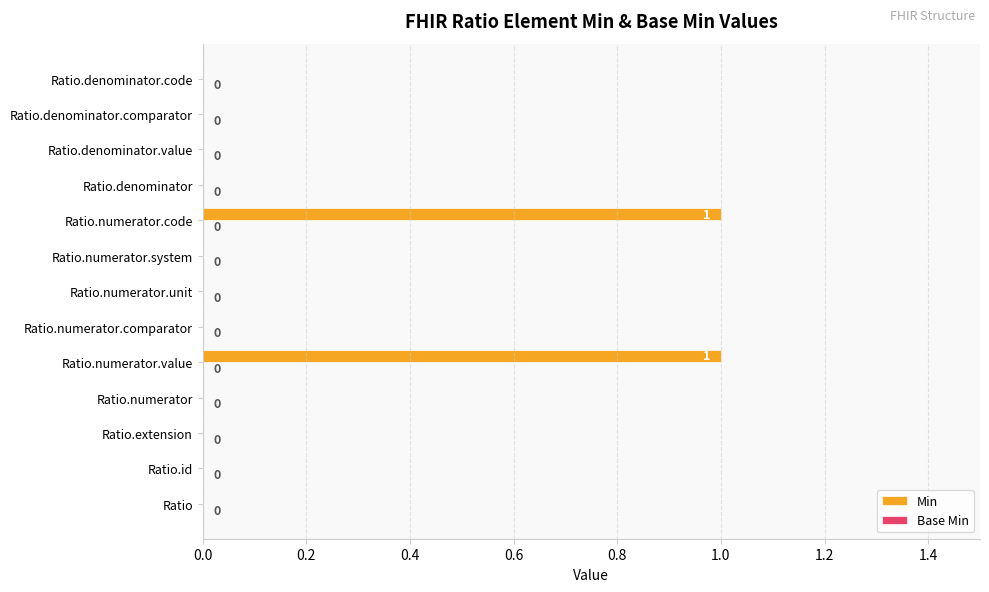

Reading bottom to top, transcribe all the data shown in this chart.

Ratio=0	Ratio.id=0	Ratio.extension=0	Ratio.numerator=0	Ratio.numerator.value=1	Ratio.numerator.comparator=0	Ratio.numerator.unit=0	Ratio.numerator.system=0	Ratio.numerator.code=1	Ratio.denominator=0	Ratio.denominator.value=0	Ratio.denominator.comparator=0	Ratio.denominator.code=0